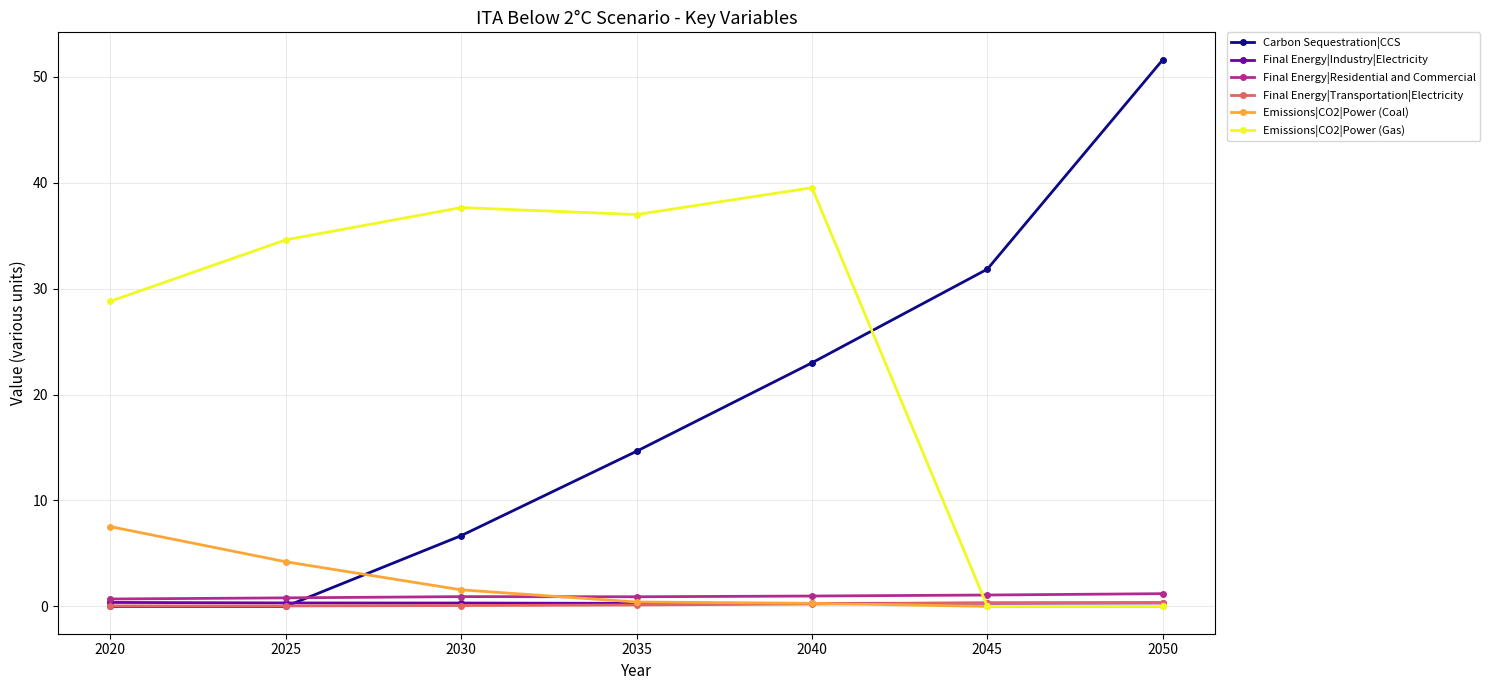

After their last crossing, which series has the higher values: Final Energy|Transportation|Electricity or Final Energy|Industry|Electricity?

Final Energy|Transportation|Electricity